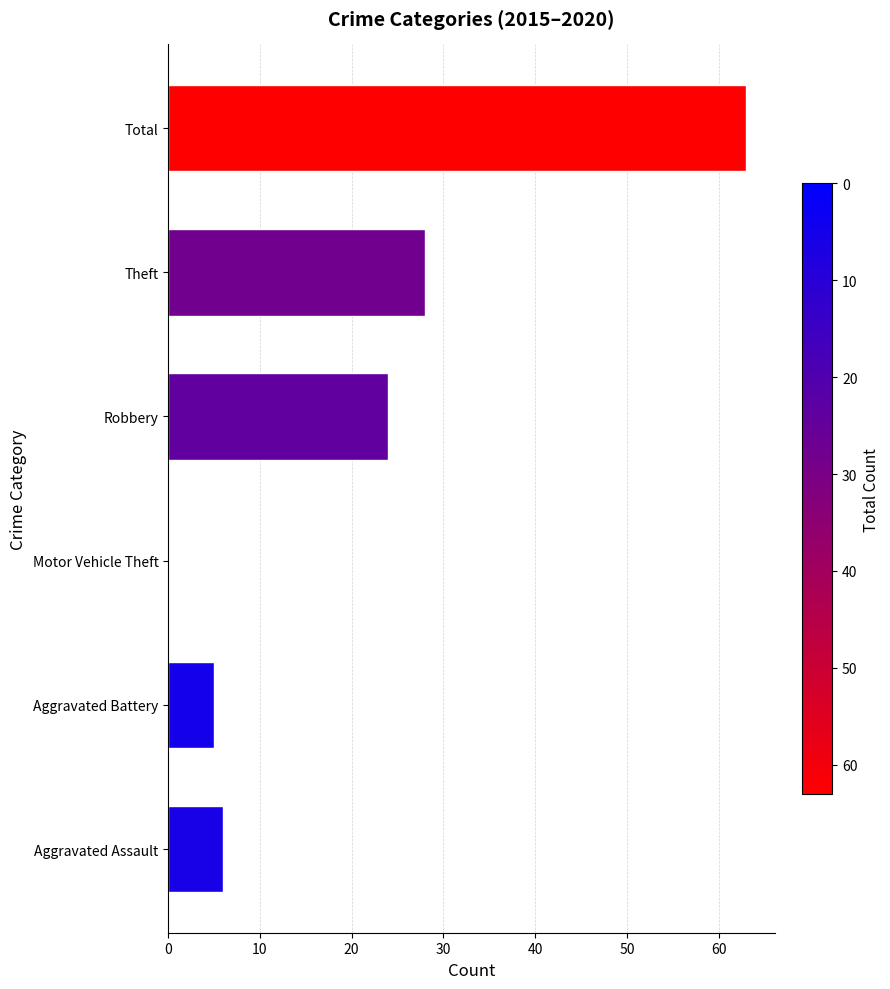

Approximately how many times larger is the value at Robbery compared to Aggravated Battery?

4.8